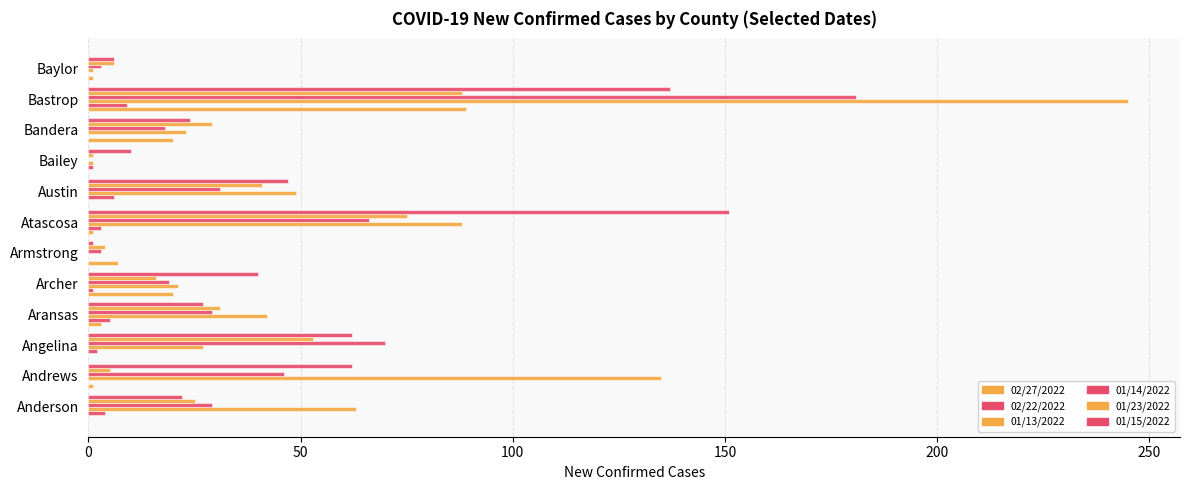

Count the number of categories in the chart.

12